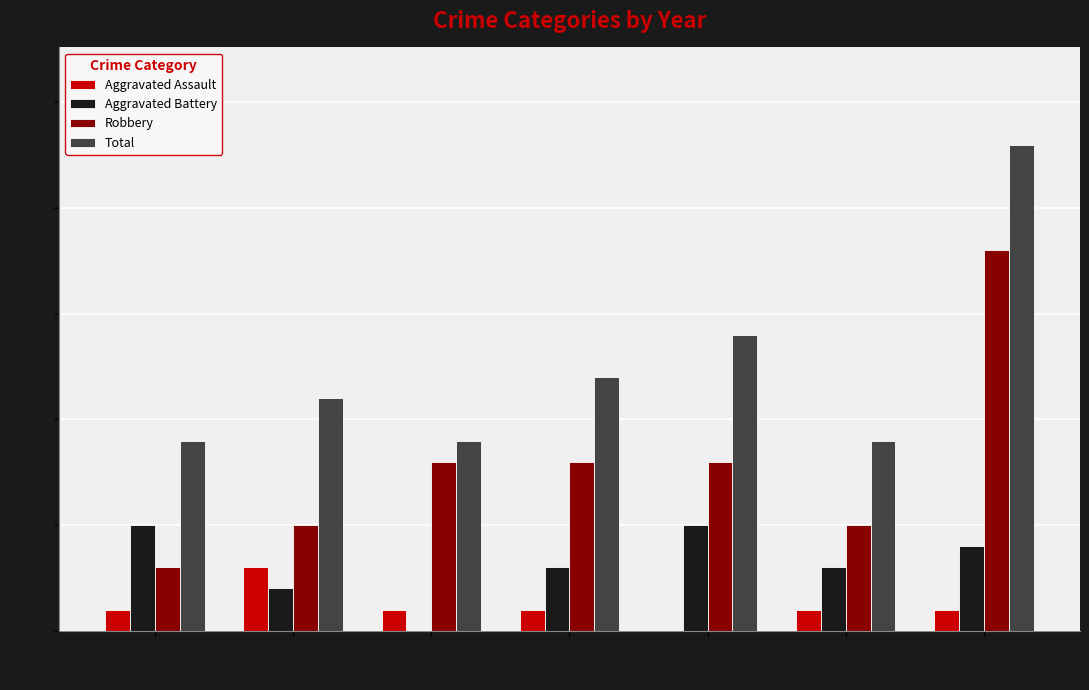

What is the sum of all Aggravated Assault values?

8